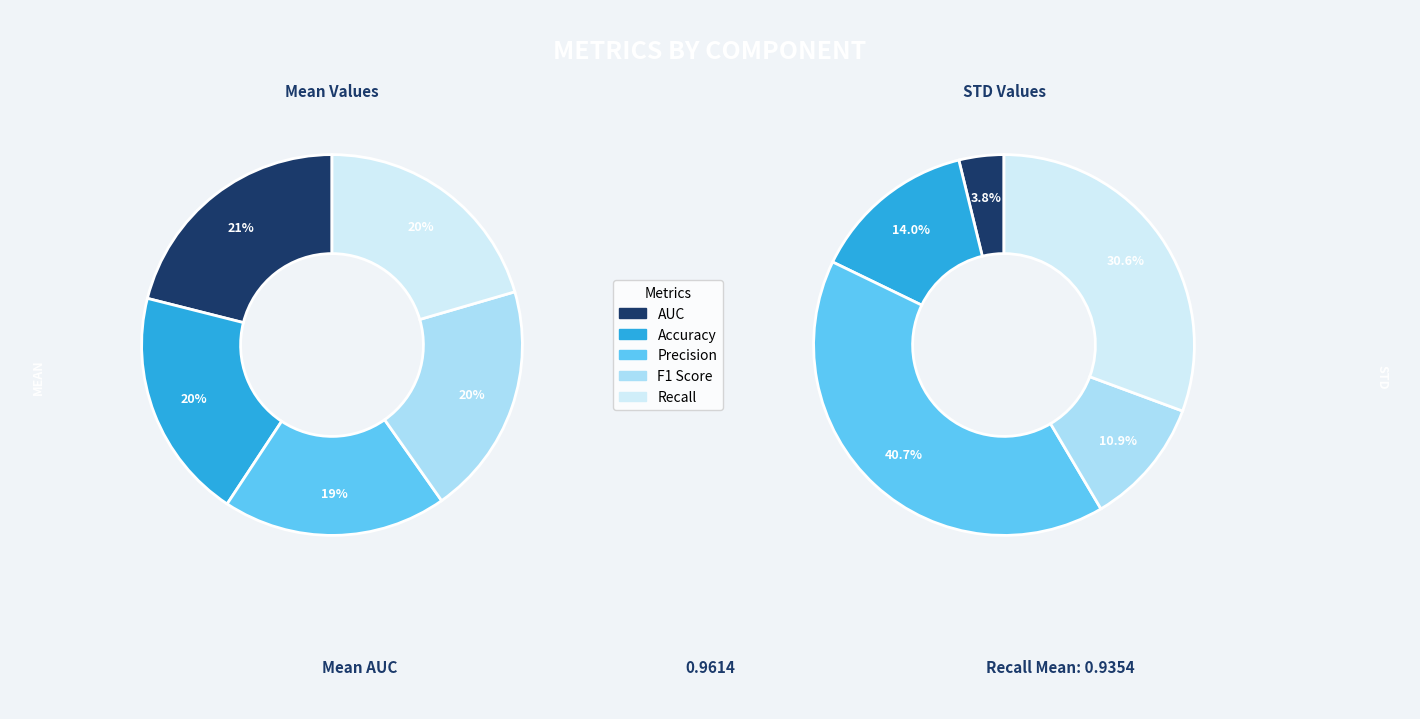

How many segments does this pie chart have?

5